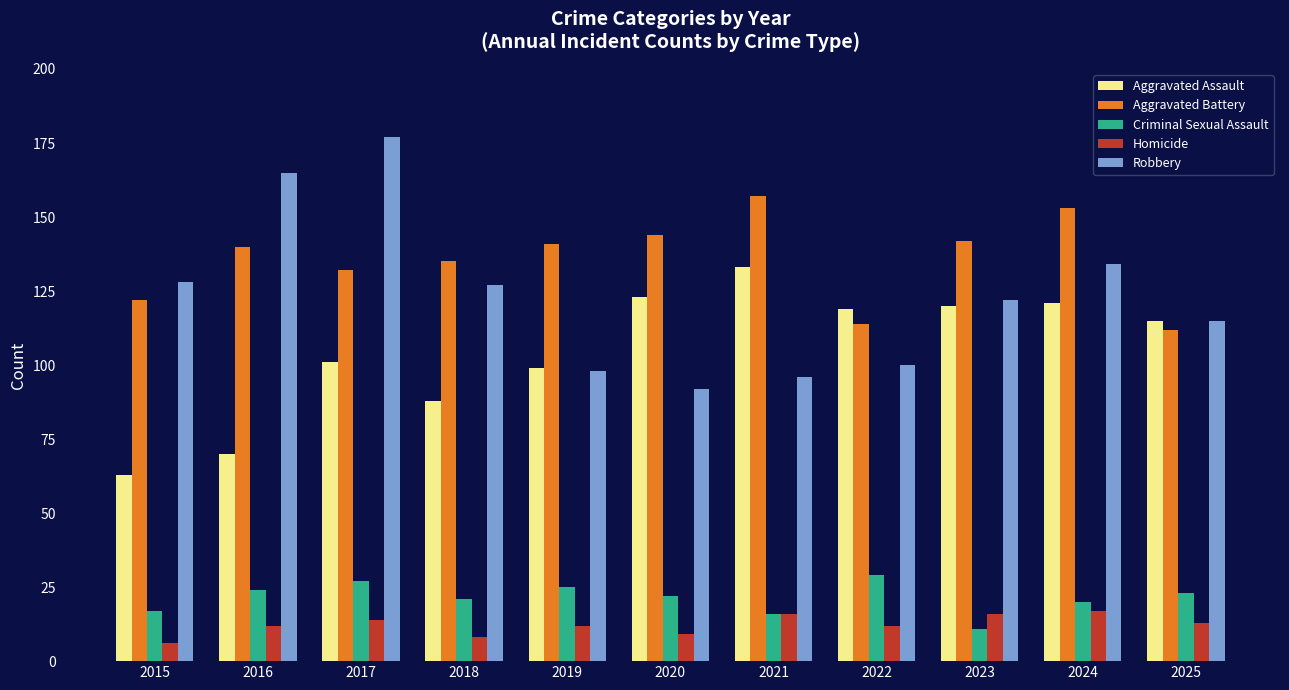

How many data points does each series have?

11